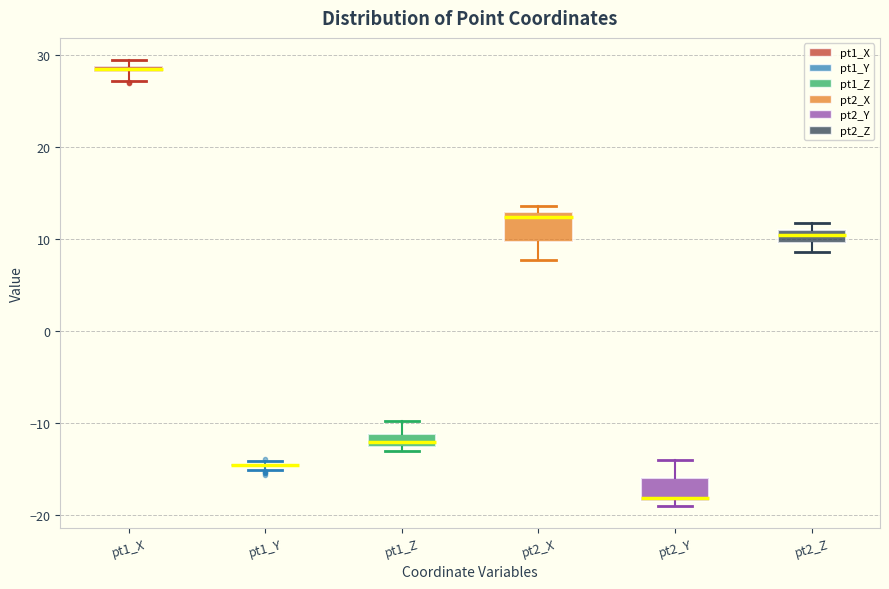

Where does the upper whisker of the box for pt2_Y end on the y-axis? The values are not printed on the chart, so give them approximately, as read against the axis.

-14